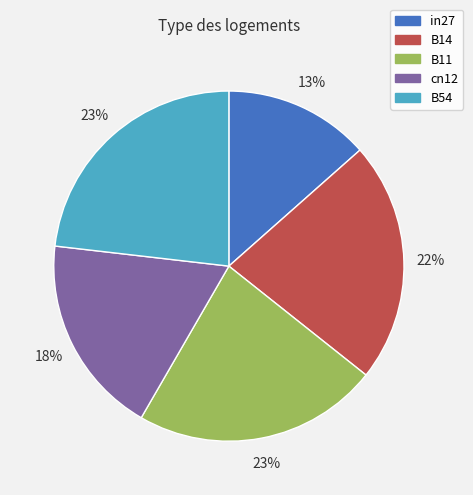

What percentage is the B11 slice, to the nearest percent?

23%